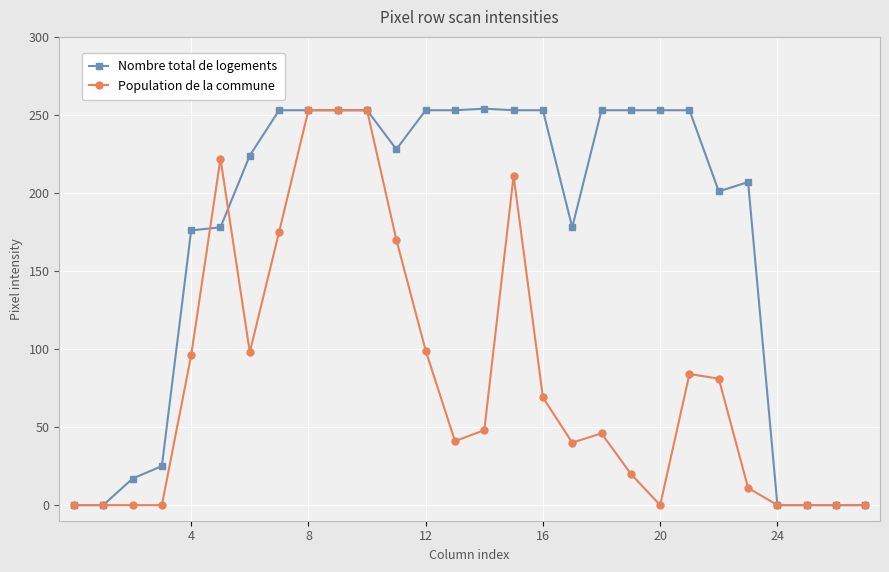

List the series in order of their overall mean, highest first.

Nombre total de logements, Population de la commune